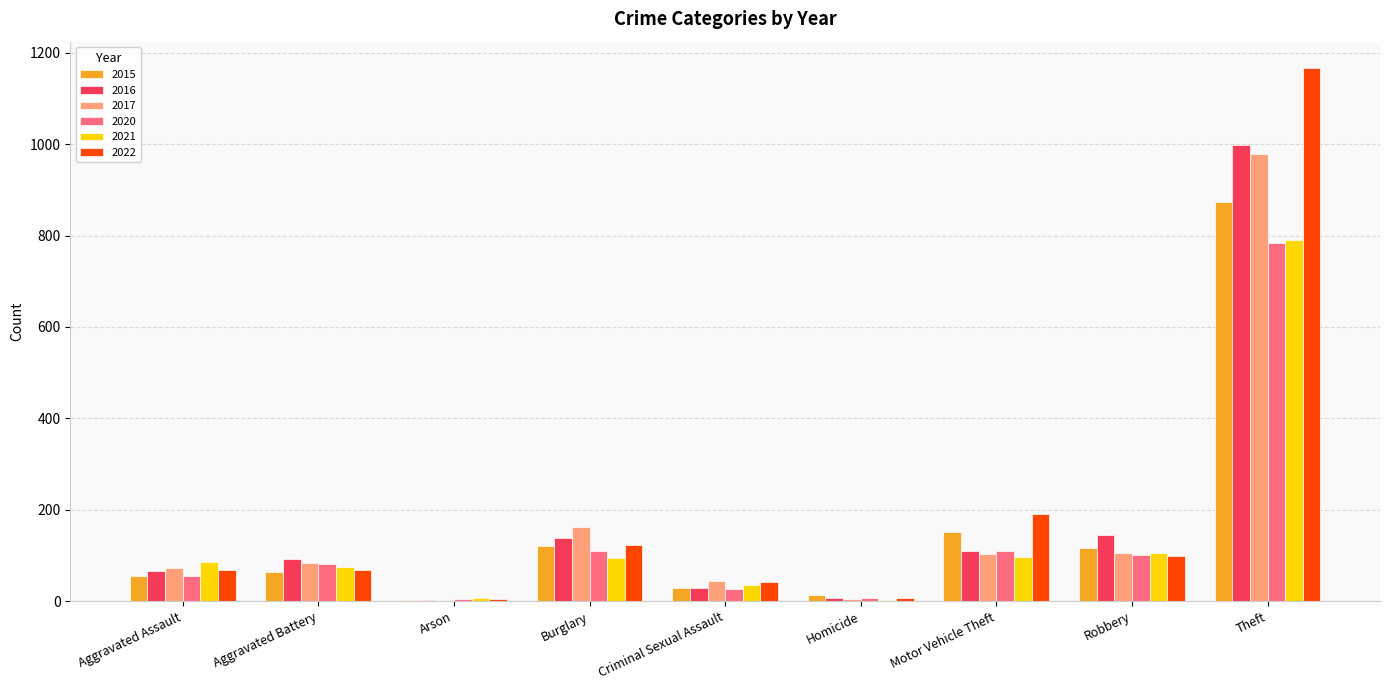

At which label is 2020 closest to 393?

Burglary